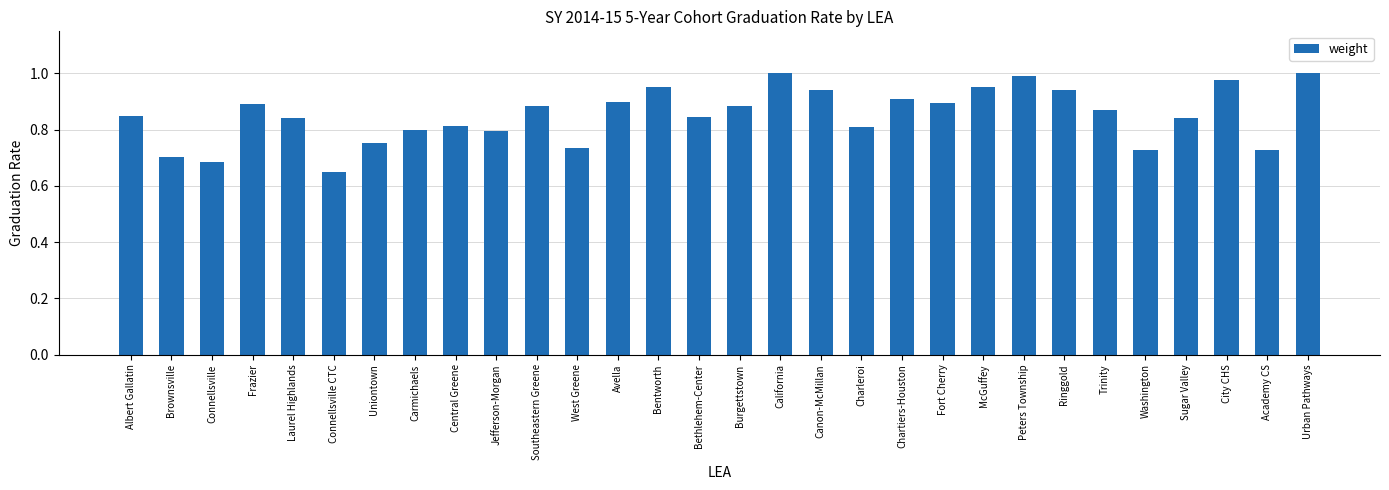

What is the change in value from Connellsville to Southeastern Greene?

+0.2